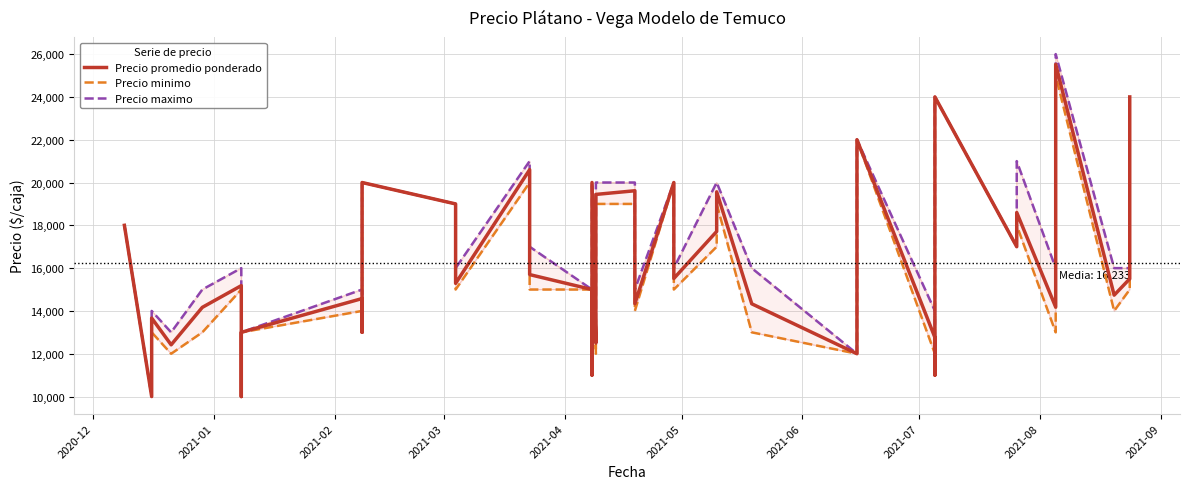

Does the chart have visible grid lines?

Yes